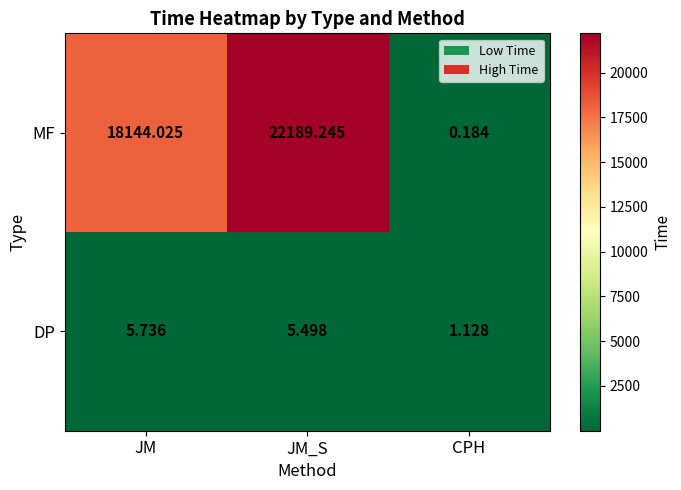

Which series has the largest total across all categories?

MF